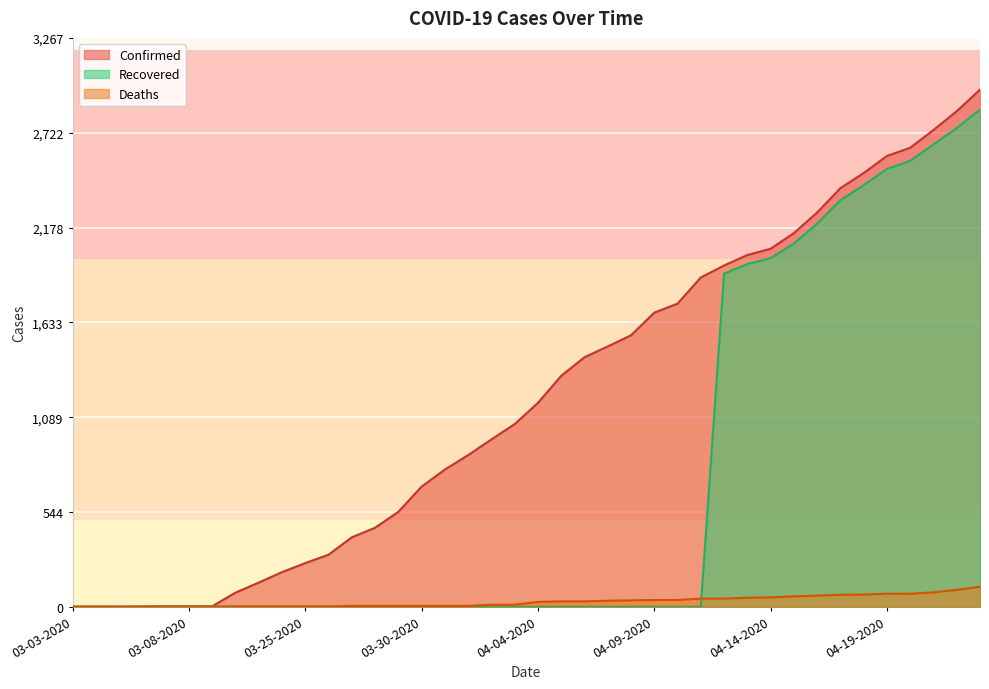

Reading left to right, what are all the values shown in this chart?

Confirmed: 03-03-2020=1	03-04-2020=1	03-05-2020=1	03-06-2020=2	03-07-2020=3	03-08-2020=3	03-09-2020=3	03-22-2020=81	03-23-2020=139	03-24-2020=199	03-25-2020=251	03-26-2020=299	03-27-2020=399	03-28-2020=454	03-29-2020=545	03-30-2020=690	03-31-2020=788	04-01-2020=871	04-02-2020=961	04-03-2020=1049	04-04-2020=1171	04-05-2020=1326	04-06-2020=1433	04-07-2020=1495	04-08-2020=1559	04-09-2020=1689	04-10-2020=1741	04-11-2020=1891	04-12-2020=1960	04-13-2020=2020	04-14-2020=2056	04-15-2020=2146	04-16-2020=2264	04-17-2020=2404	04-18-2020=2491	04-19-2020=2589	04-20-2020=2636	04-21-2020=2738	04-22-2020=2846	04-23-2020=2970
Deaths: 03-03-2020=0	03-04-2020=0	03-05-2020=0	03-06-2020=0	03-07-2020=0	03-08-2020=0	03-09-2020=0	03-22-2020=2	03-23-2020=2	03-24-2020=2	03-25-2020=2	03-26-2020=2	03-27-2020=5	03-28-2020=5	03-29-2020=5	03-30-2020=5	03-31-2020=5	04-01-2020=5	04-02-2020=12	04-03-2020=12	04-04-2020=28	04-05-2020=31	04-06-2020=31	04-07-2020=35	04-08-2020=37	04-09-2020=39	04-10-2020=39	04-11-2020=47	04-12-2020=47	04-13-2020=52	04-14-2020=54	04-15-2020=60	04-16-2020=64	04-17-2020=69	04-18-2020=70	04-19-2020=75	04-20-2020=75	04-21-2020=83	04-22-2020=97	04-23-2020=115
Recovered: 03-03-2020=0	03-04-2020=0	03-05-2020=0	03-06-2020=0	03-07-2020=1	03-08-2020=1	03-09-2020=1	03-22-2020=0	03-23-2020=0	03-24-2020=0	03-25-2020=0	03-26-2020=0	03-27-2020=0	03-28-2020=0	03-29-2020=0	03-30-2020=0	03-31-2020=0	04-01-2020=0	04-02-2020=0	04-03-2020=0	04-04-2020=0	04-05-2020=0	04-06-2020=0	04-07-2020=0	04-08-2020=0	04-09-2020=0	04-10-2020=0	04-11-2020=0	04-12-2020=1913	04-13-2020=1968	04-14-2020=2002	04-15-2020=2086	04-16-2020=2200	04-17-2020=2335	04-18-2020=2421	04-19-2020=2514	04-20-2020=2561	04-21-2020=2655	04-22-2020=2749	04-23-2020=2855